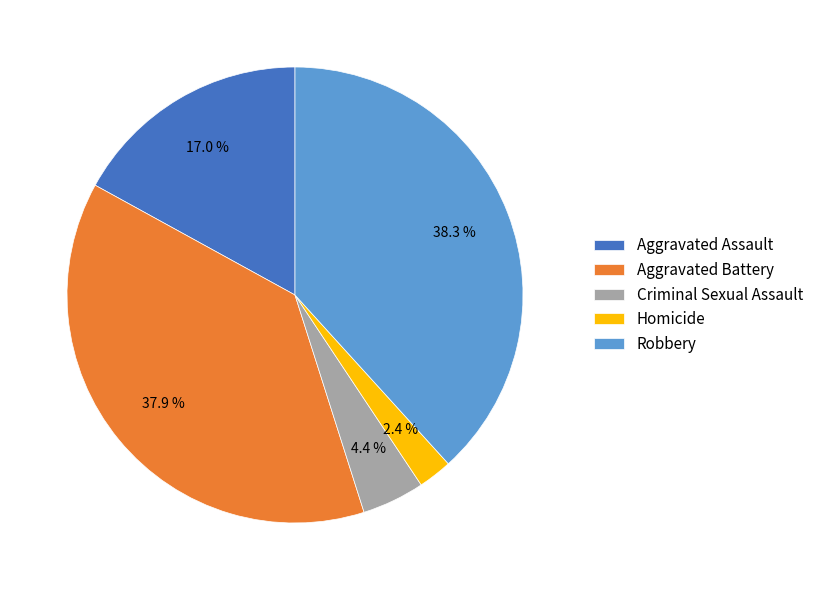

What percentage is NOT represented by Aggravated Assault?

83.0%